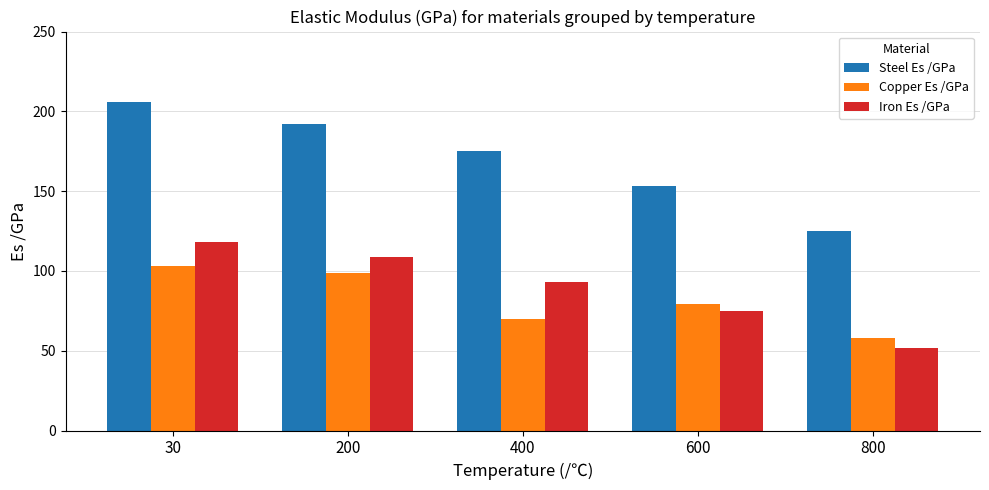

At 600, list the series in order from largest to smallest.

Steel Es /GPa, Copper Es /GPa, Iron Es /GPa